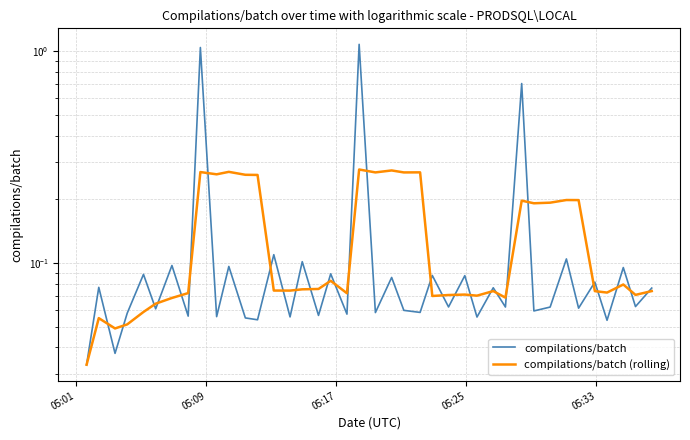

What is the sum of the compilations/batch (rolling) values at 31 and 25?

0.3